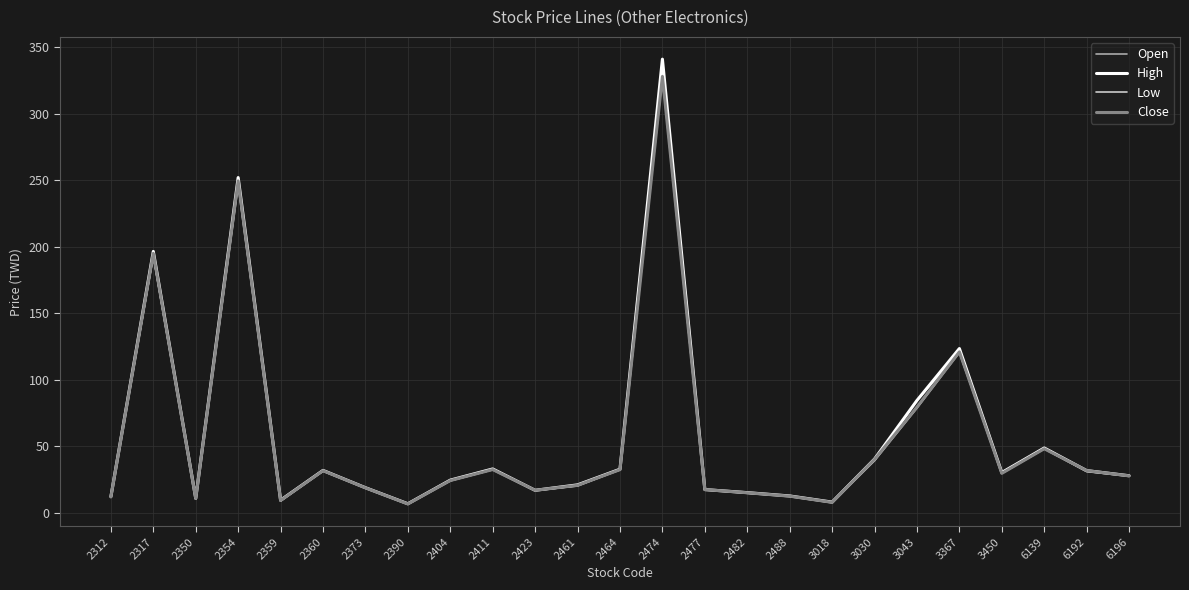

What value does the Open series have at 3450?

30.3